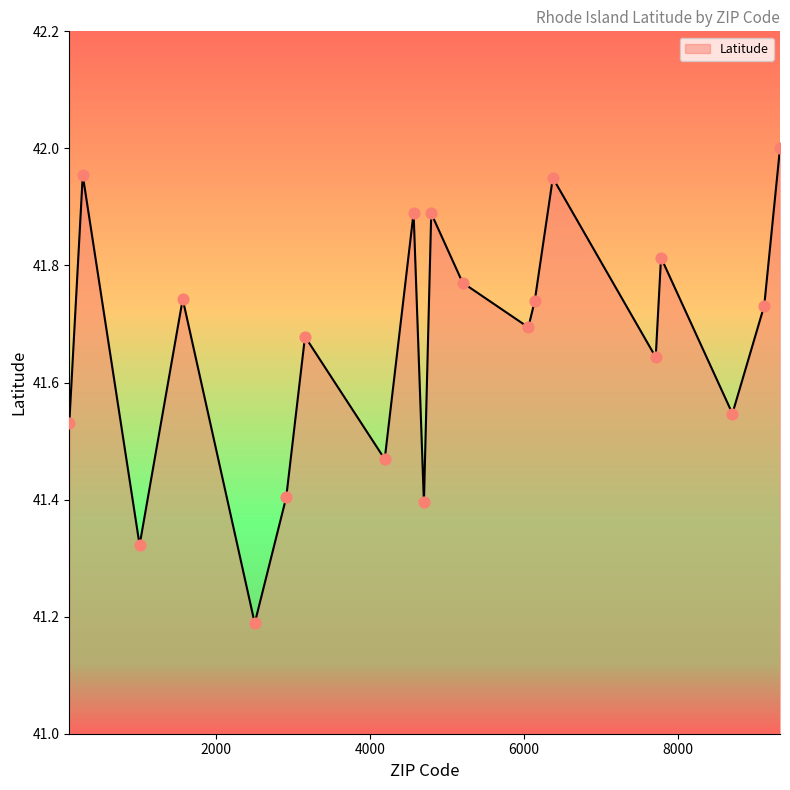

What is the smallest value displayed?

41.2